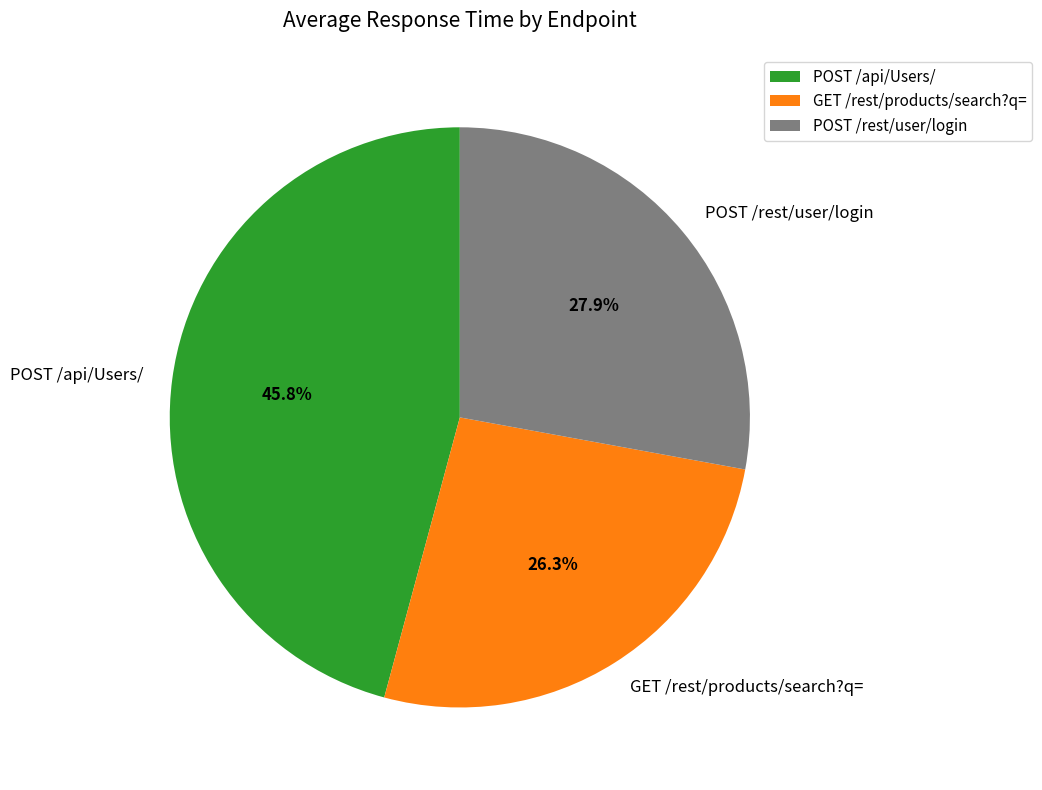

Combined, what portion of the pie is GET /rest/products/search?q= and POST /api/Users/?

72.1%